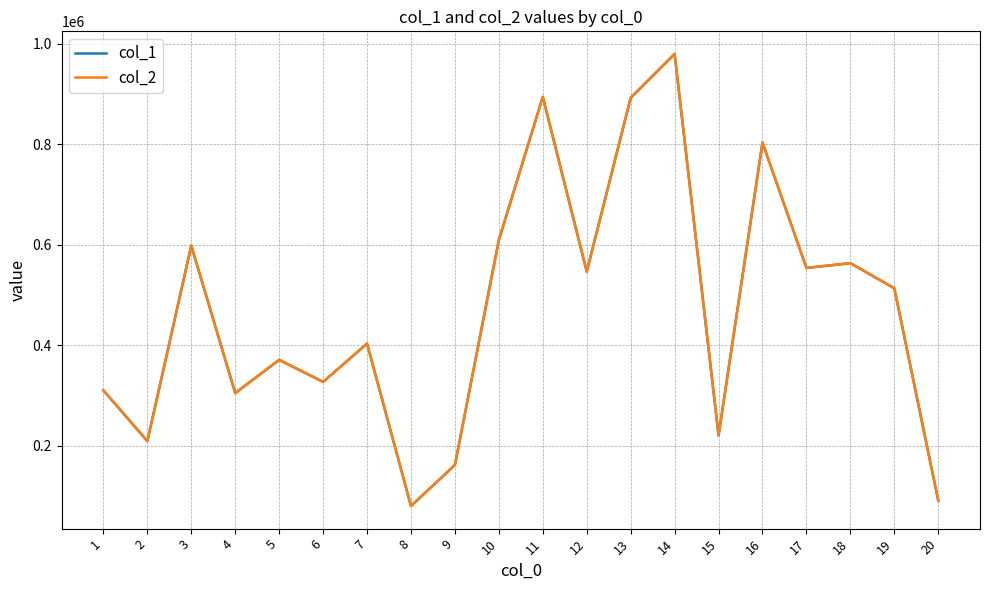

Is it true that col_1 equals 161613 at 9?

True